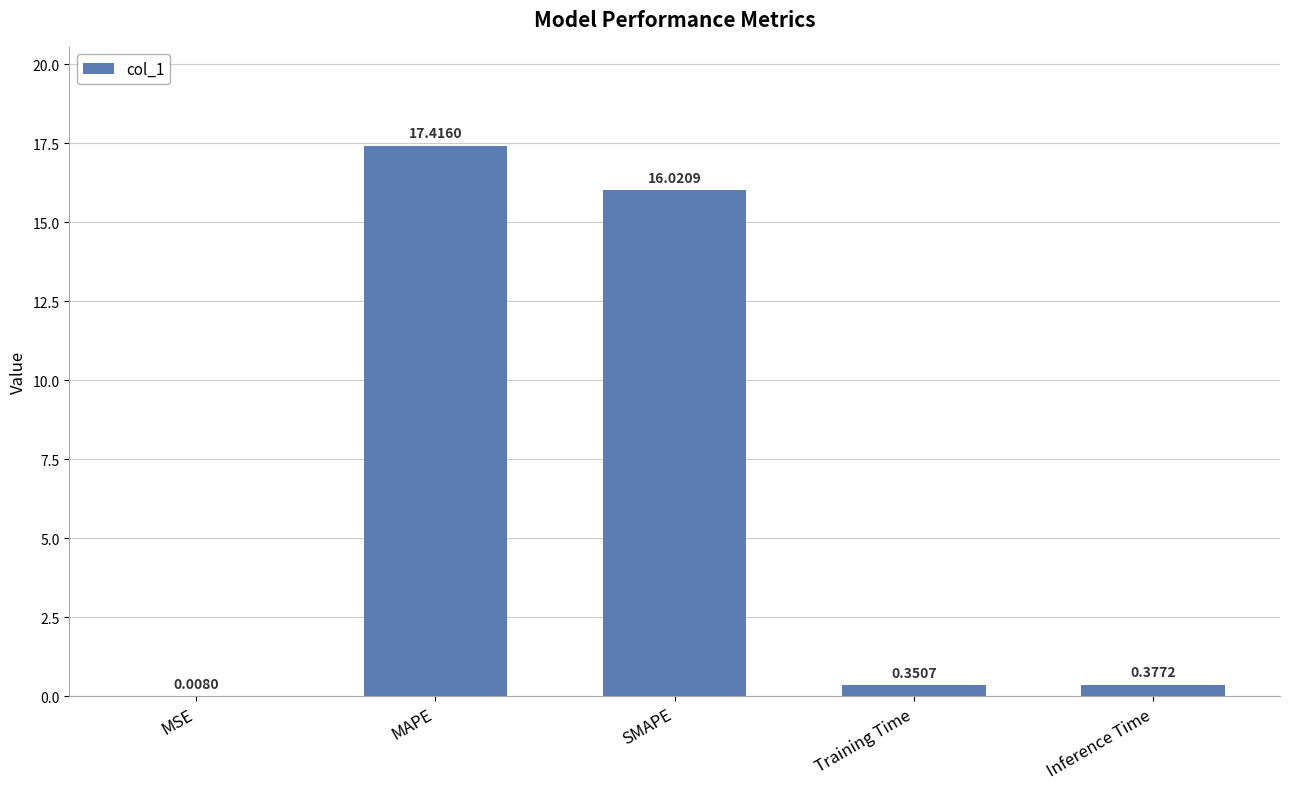

At which category does the chart reach its peak across all series?

MAPE